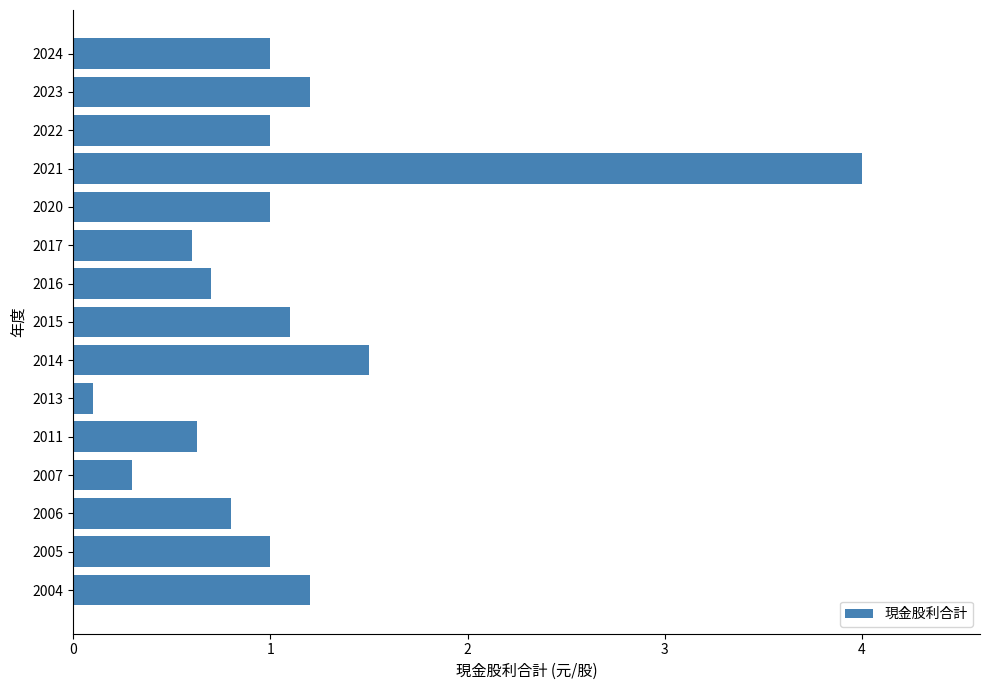

How many categories are shown in the chart?

15